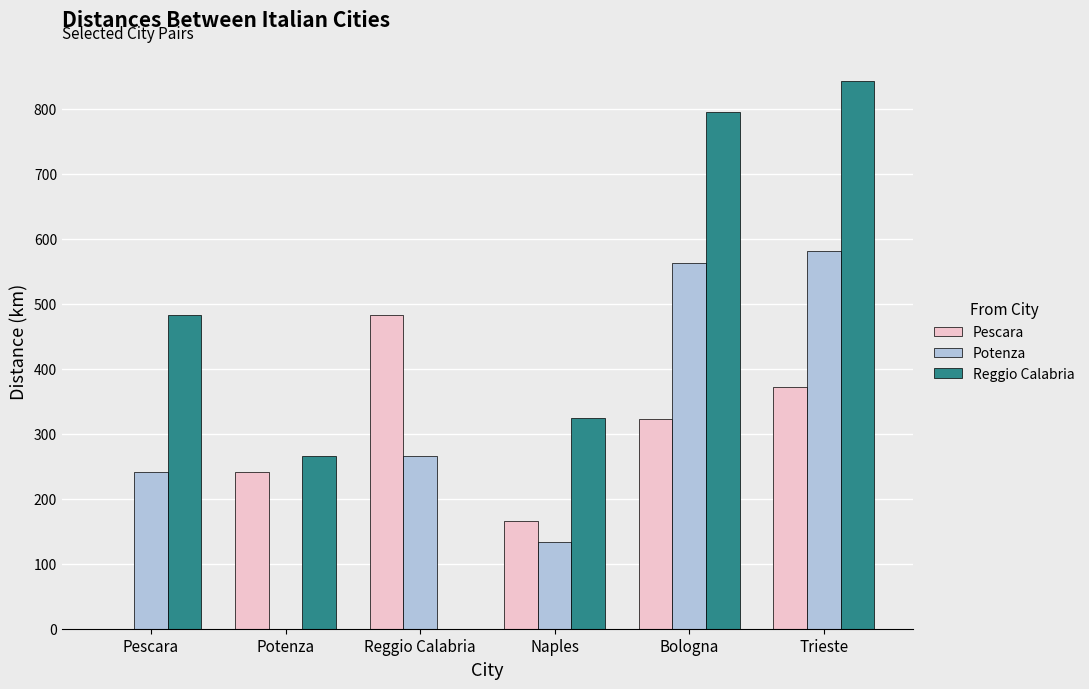

True or false: Pescara has a value of 261.4 at Naples.

False